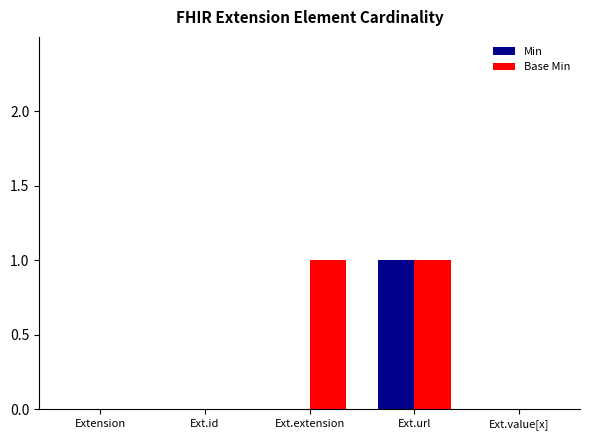

How many Base Min values are between 0 and 1?

5